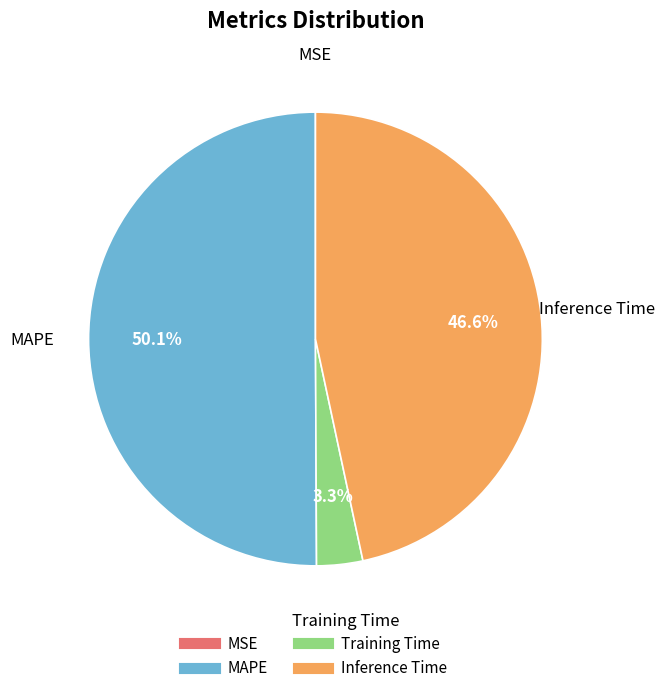

Approximately how many times larger is the value at Inference Time compared to MAPE?

0.9